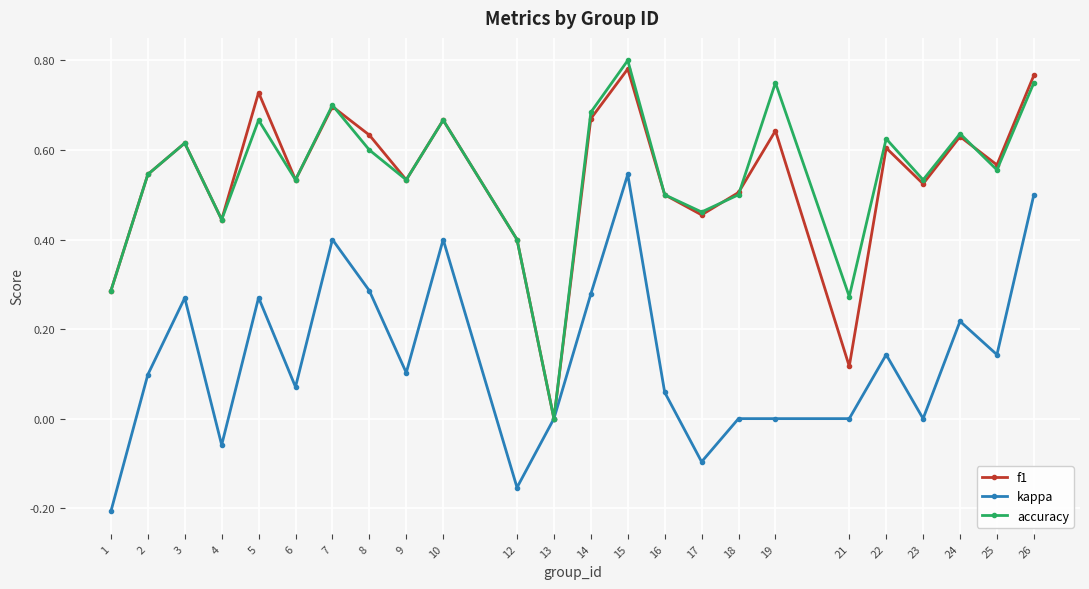

Which series has the largest range (max minus min)?

accuracy